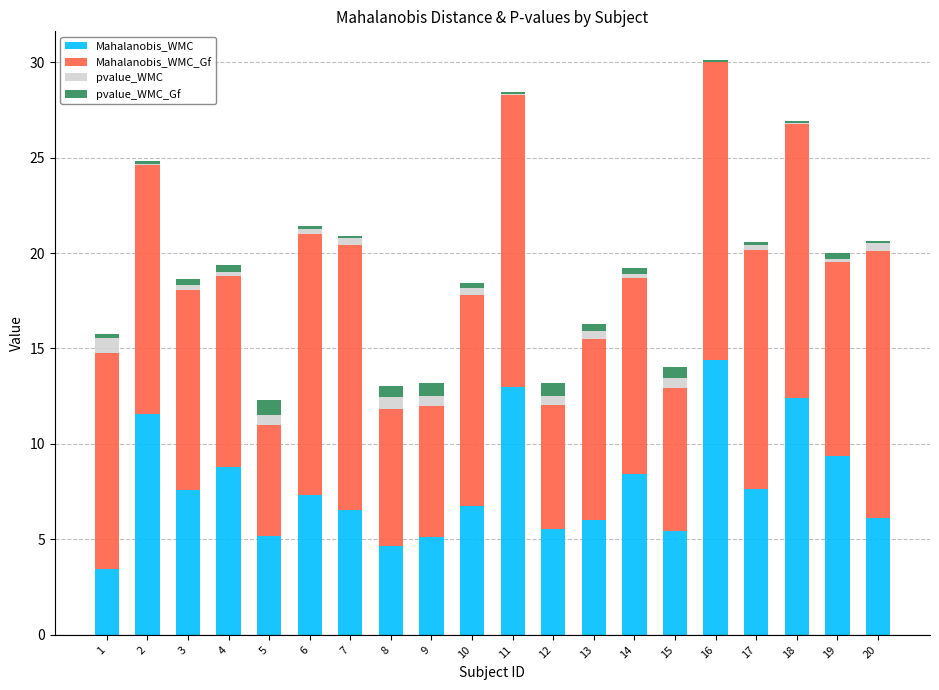

The value of Mahalanobis_WMC at 19 is 9.4. True or false?

True